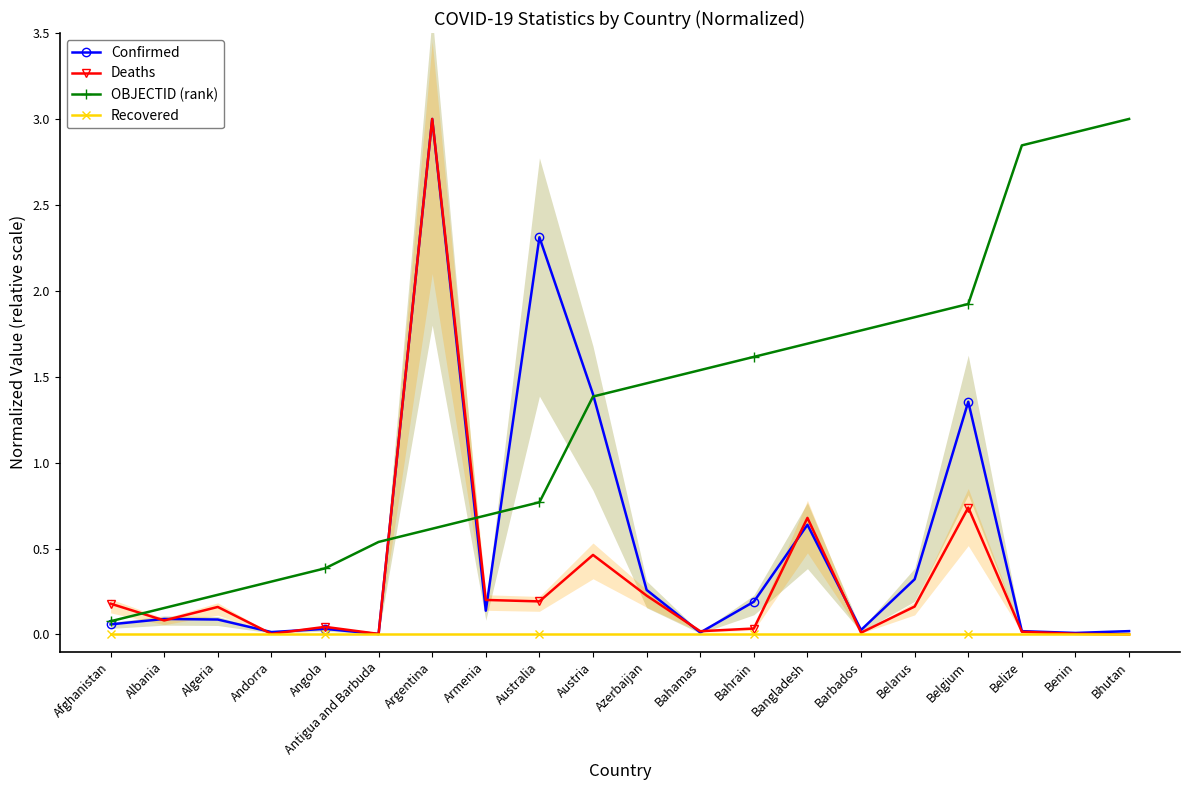

True or false: Confirmed has a value of 0.0 at Bahamas.

True